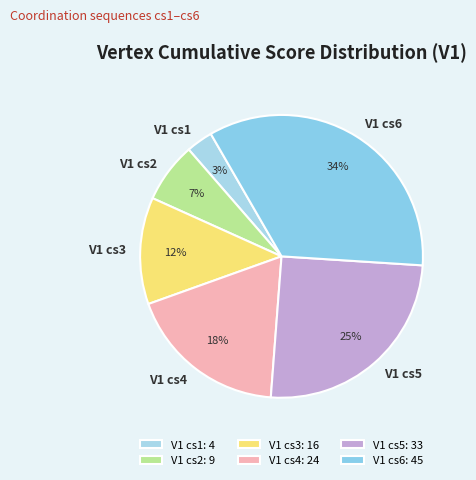

Is it true that V1 cs5 is 11% of the pie?

False